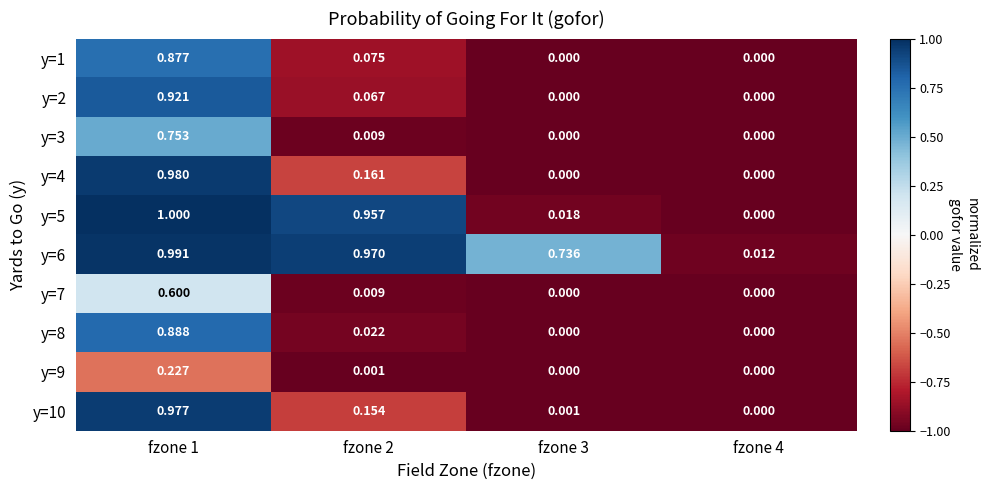

Is the value of y=7 at fzone 2 greater than the value of y=8 at fzone 3?

Yes